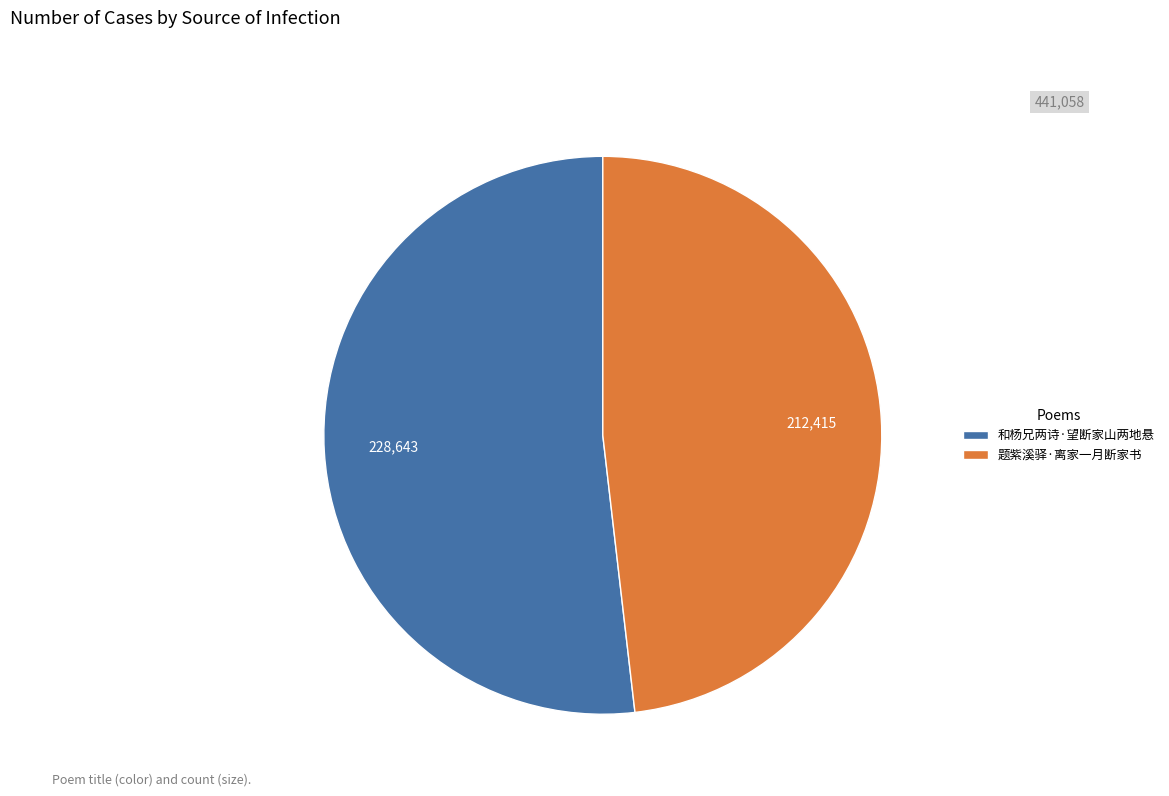

Count the number of slices in the pie.

2